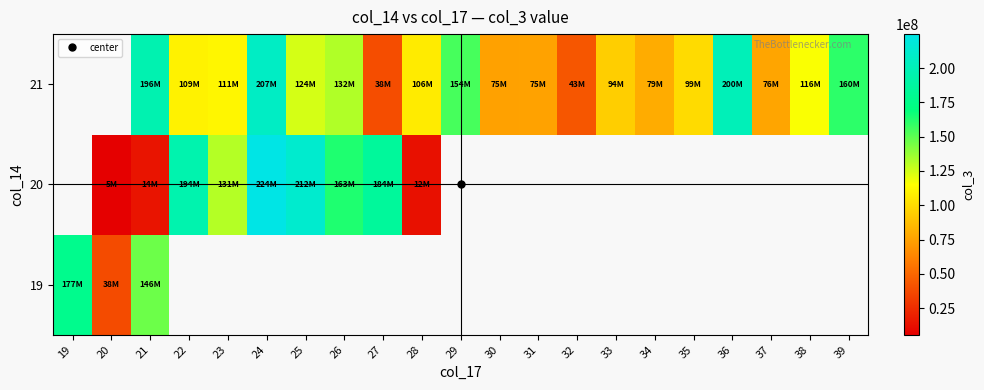

Which category has the highest value in the 19 series?

19